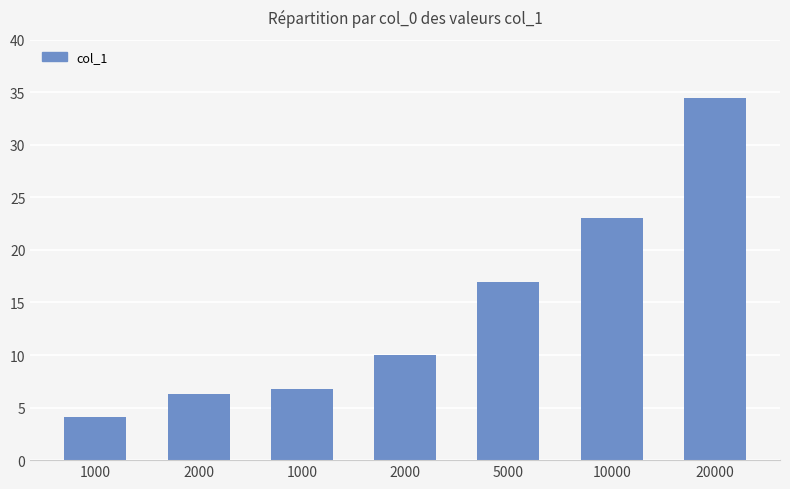

Are the bars grouped side by side (vs. stacked)?

No